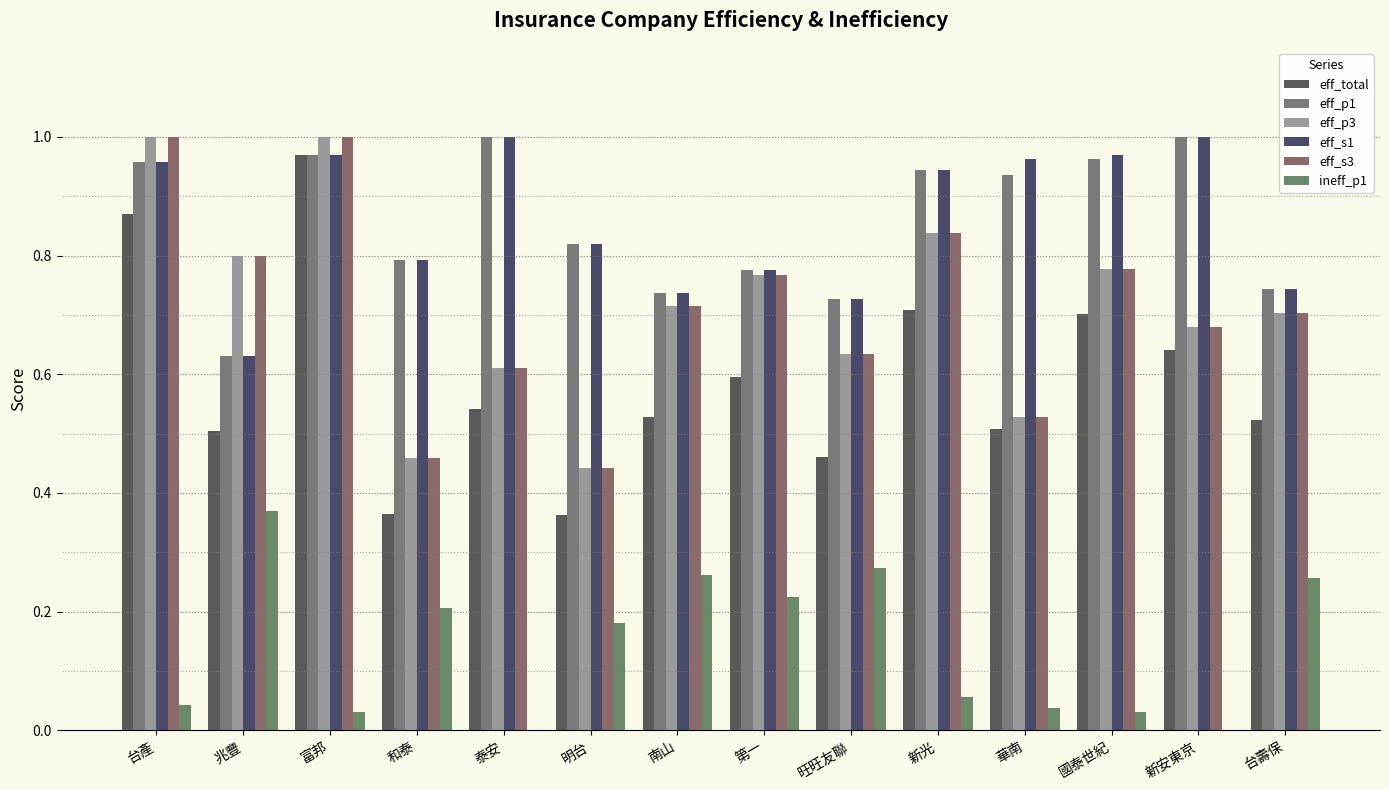

What is the sum of all ineff_p1 values?

2.0